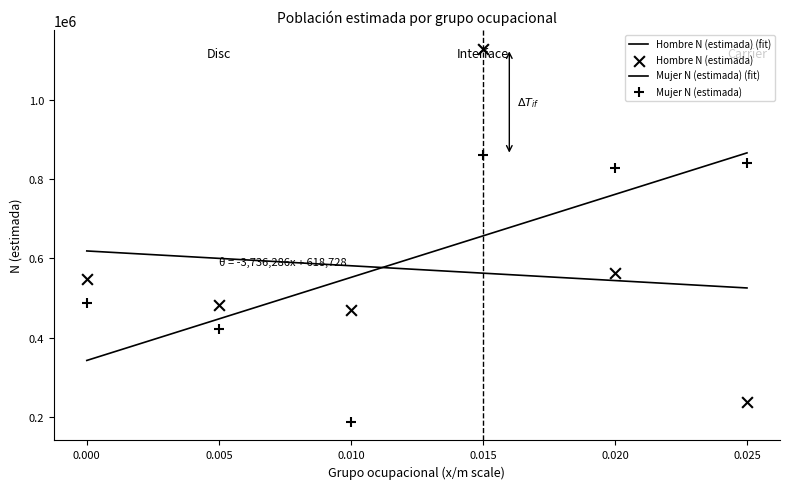

Which series has the largest total across all categories?

Mujer N (estimada)